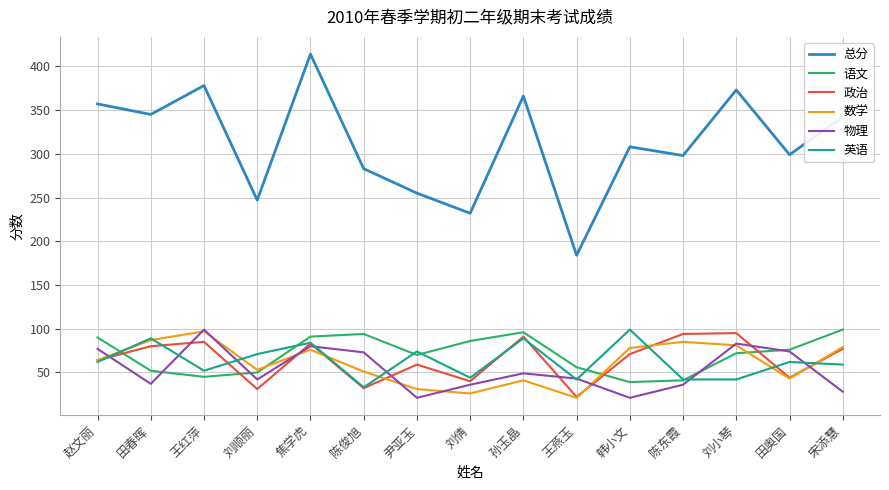

Which series ends up on top after the final intersection of 政治 and 语文?

语文